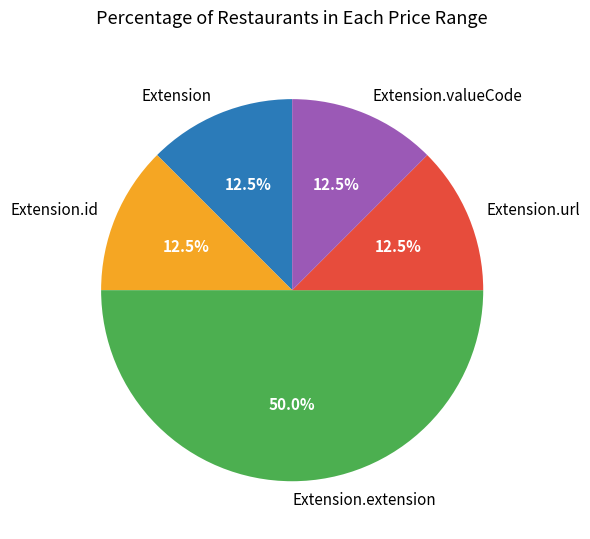

Does Extension.url represent more than half of the total?

No